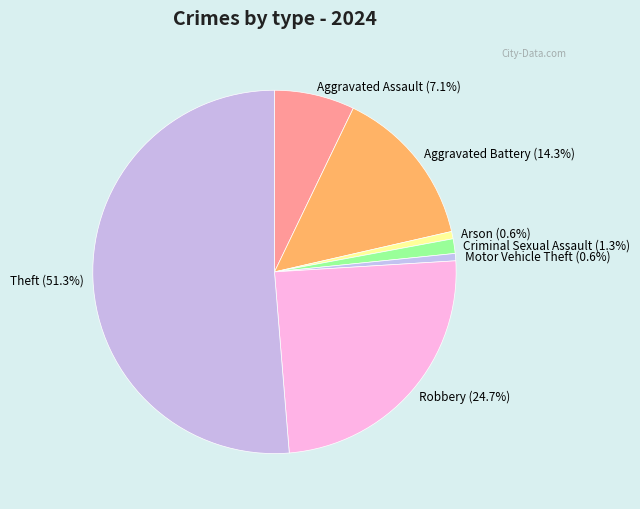

To the nearest percent, what is the average slice percentage?

14%